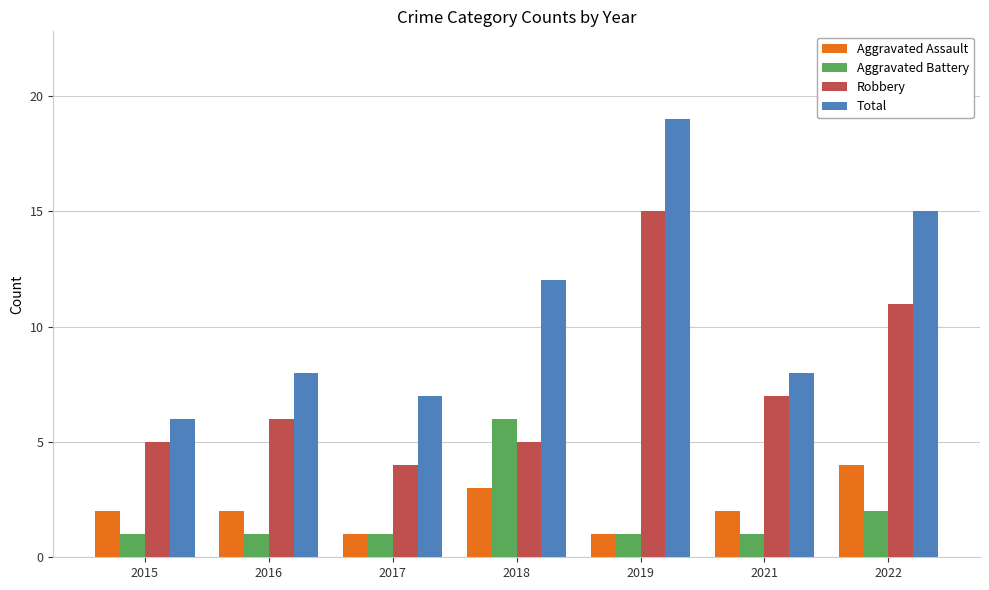

What are all the series names shown in the legend?

Aggravated Assault, Aggravated Battery, Robbery, Total